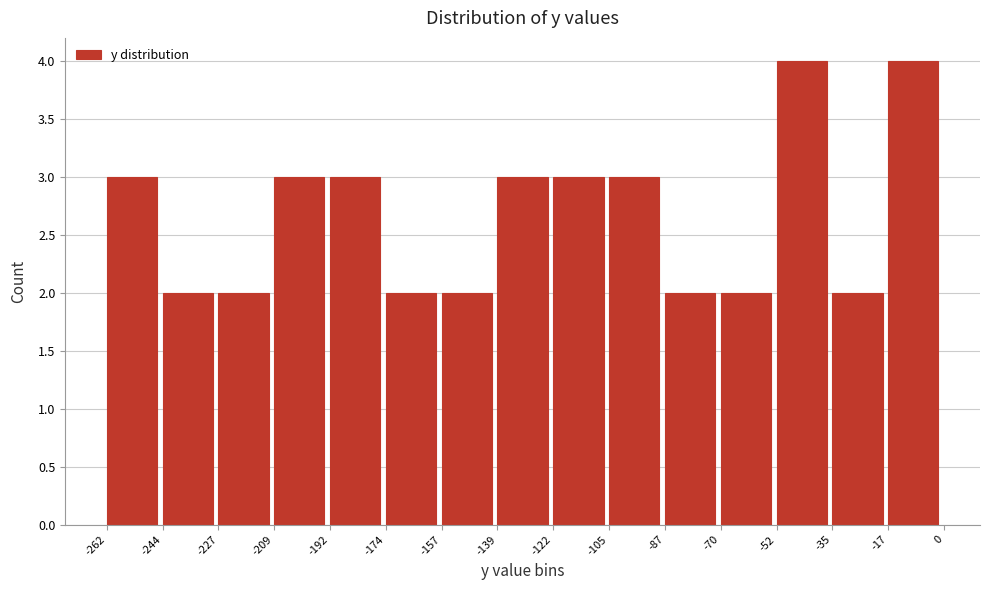

How tall is the bar that spans -52 to -35 on the x-axis? The values are not printed on the chart, so give them approximately, as read against the axis.

4